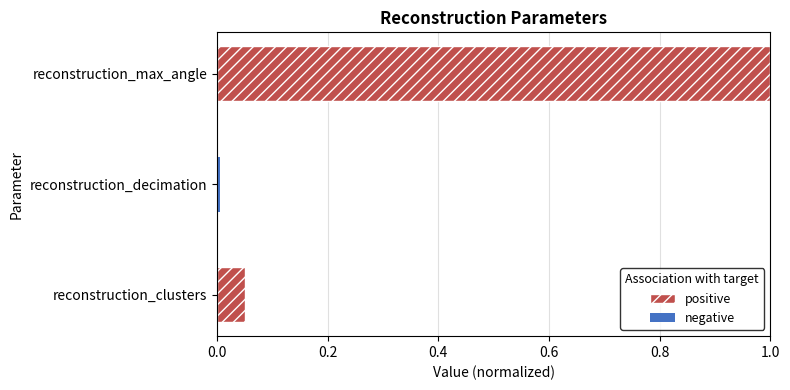

What is the difference between the maximum and minimum values?

1.0